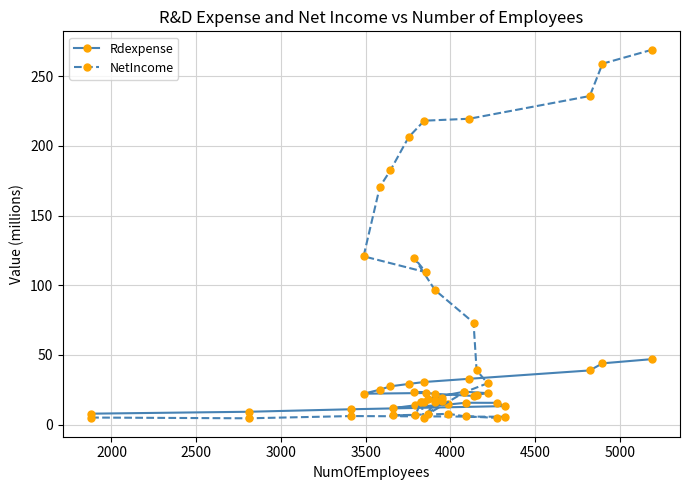

Which series has the widest spread of values?

NetIncome